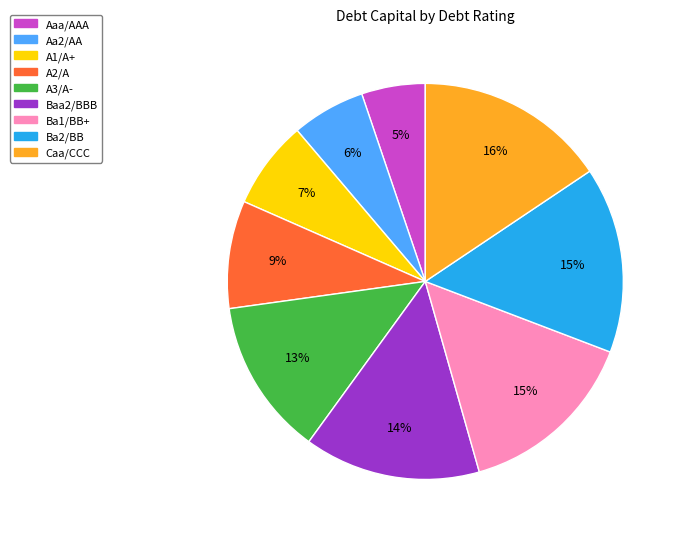

Count the number of slices in the pie.

9